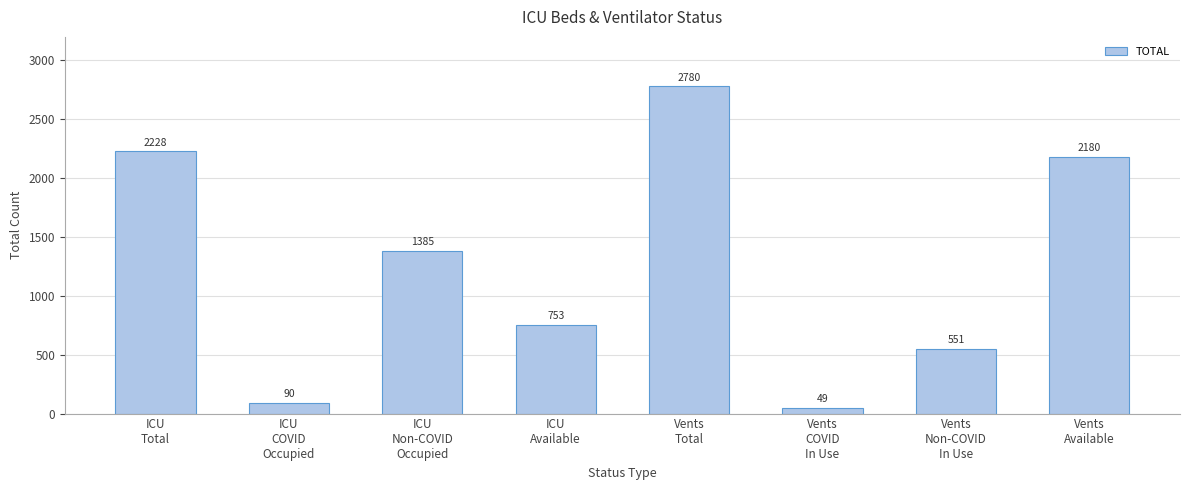

Between ICU
Total and Vents
COVID
In Use, which is larger?

ICU
Total